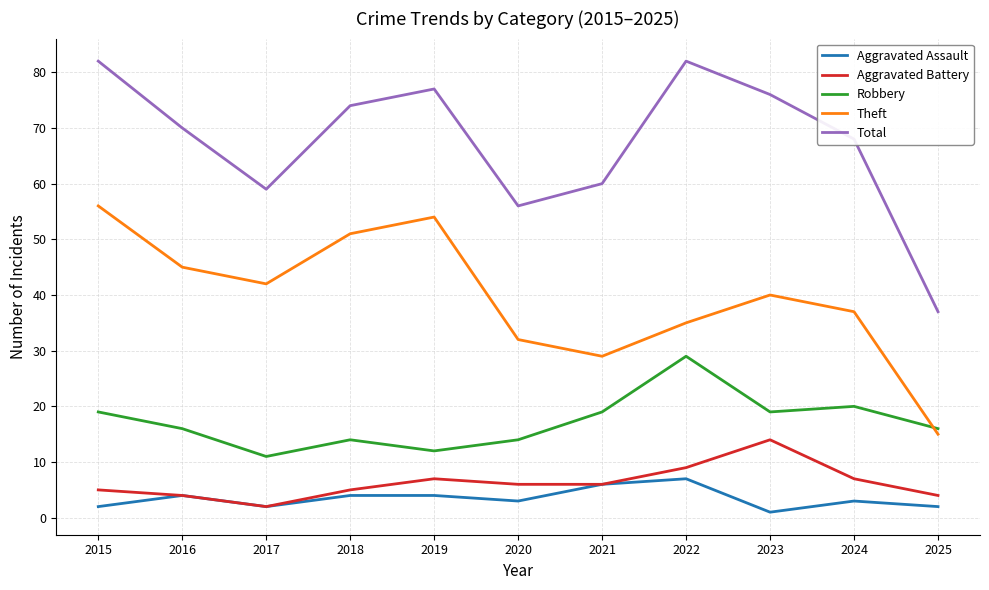

What is the spread (max minus min) of values at 2020?

53